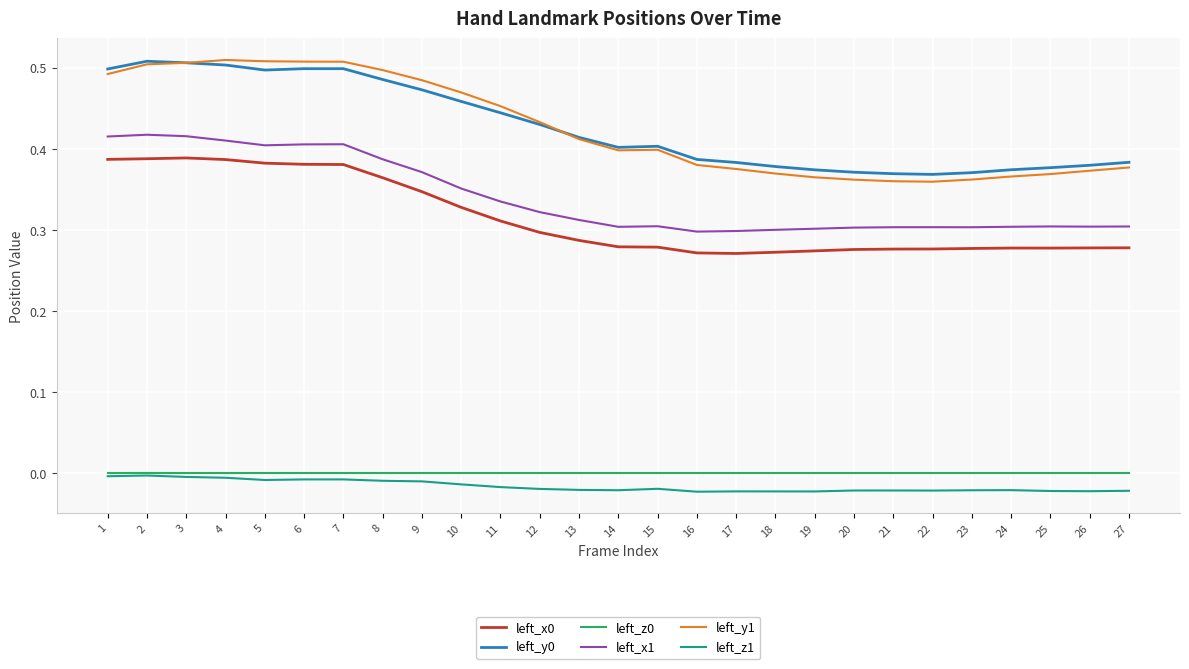

True or false: left_x1 and left_x0 cross at least once.

False